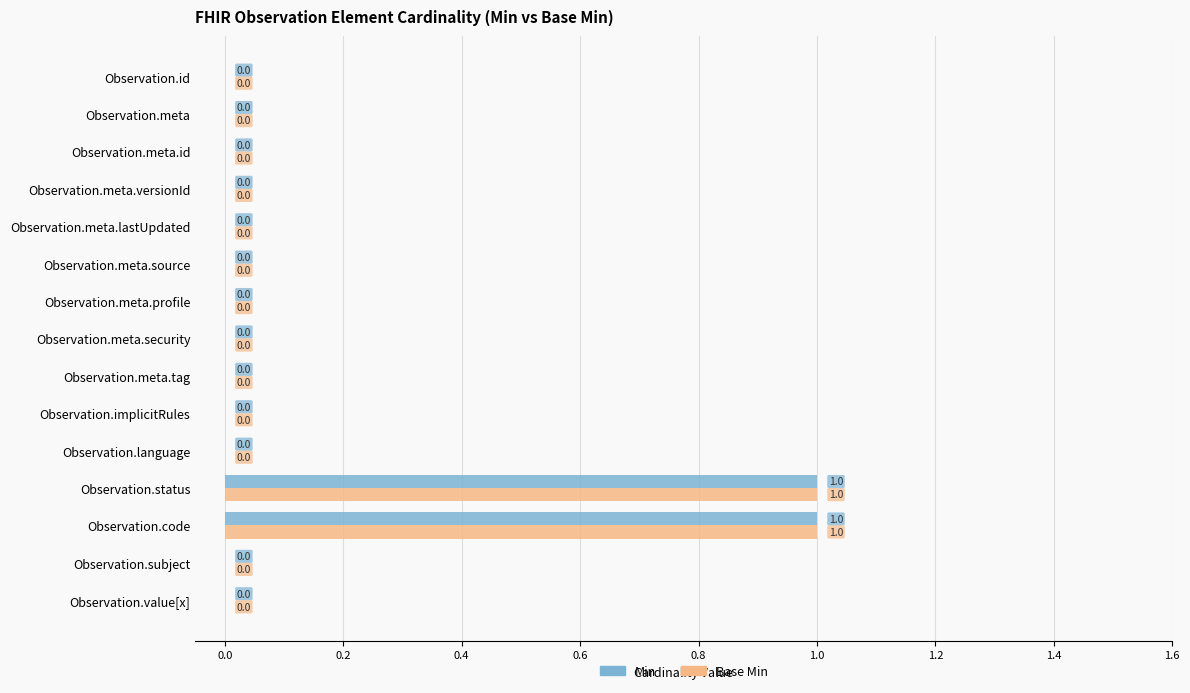

The Min series shows 0 at Observation.meta.security. True or false?

True